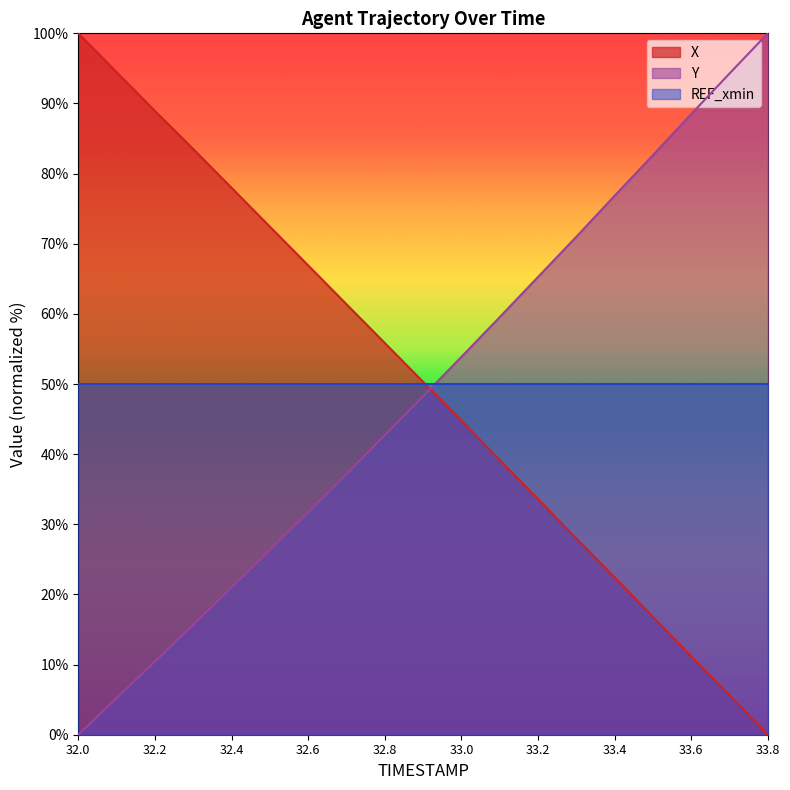

What is the total value across all series at 32.8?

148.6